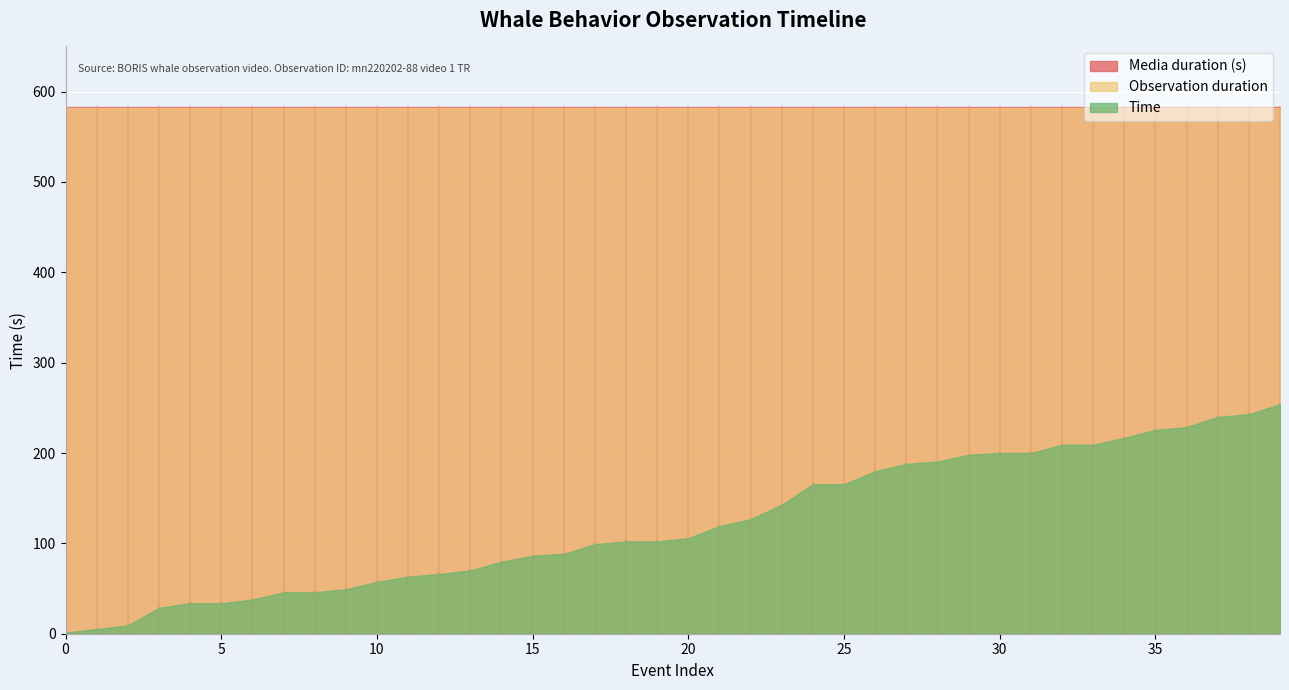

Rank the categories by Time value from lowest to highest.

0, 1, 2, 3, 4, 5, 6, 7, 8, 9, 10, 11, 12, 13, 14, 15, 16, 17, 18, 19, 20, 21, 22, 23, 24, 25, 26, 27, 28, 29, 30, 31, 32, 33, 34, 35, 36, 37, 38, 39